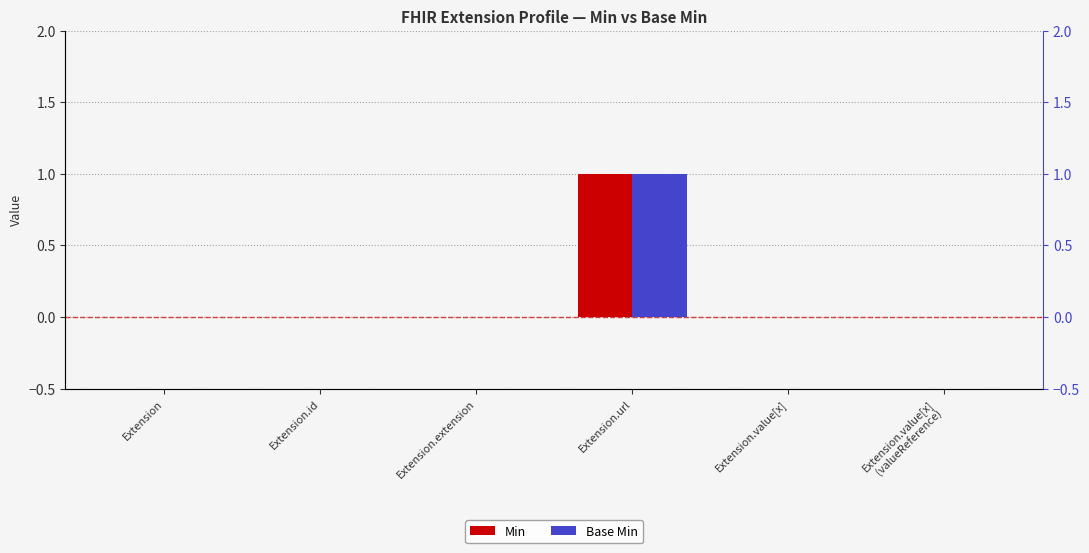

Where is Base Min nearest to the value 0?

Extension